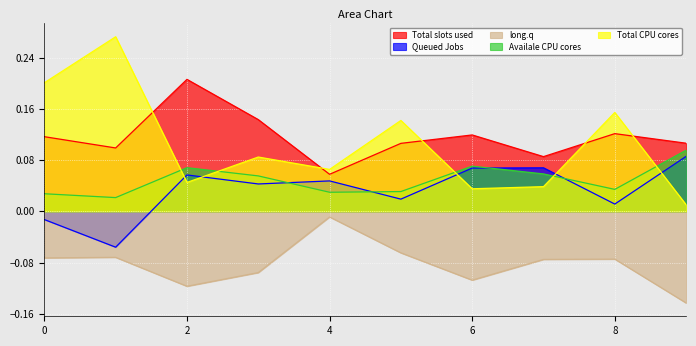

What is the total value across all series at 7?

0.2